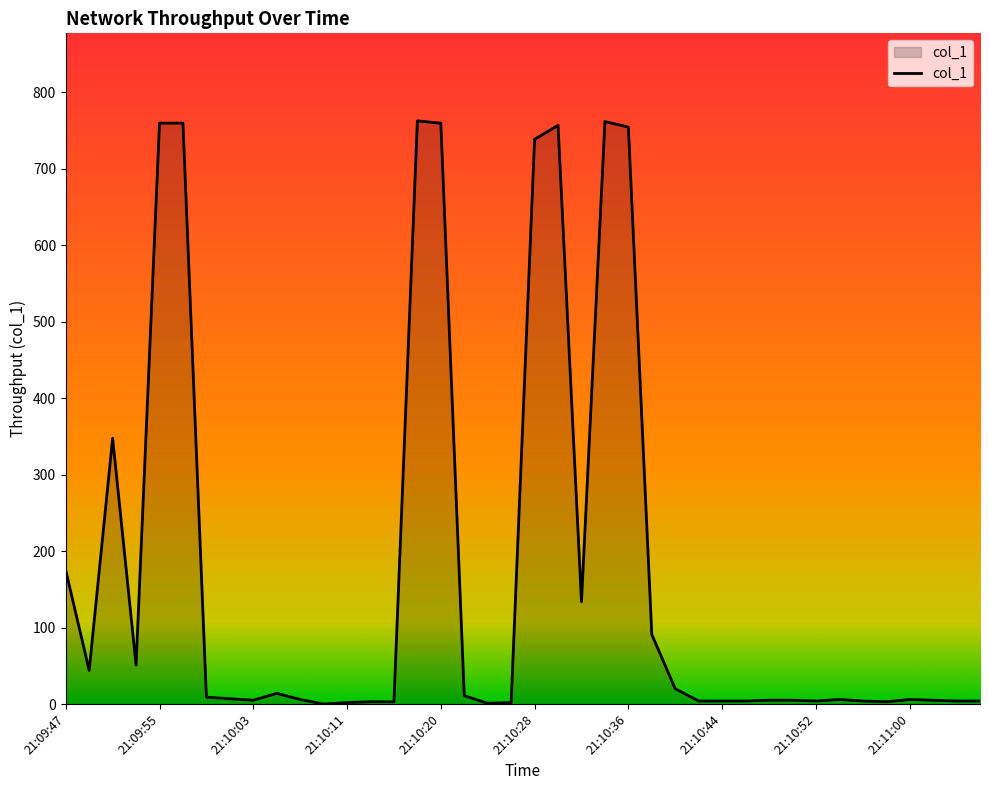

What is the greatest value displayed?

762.5